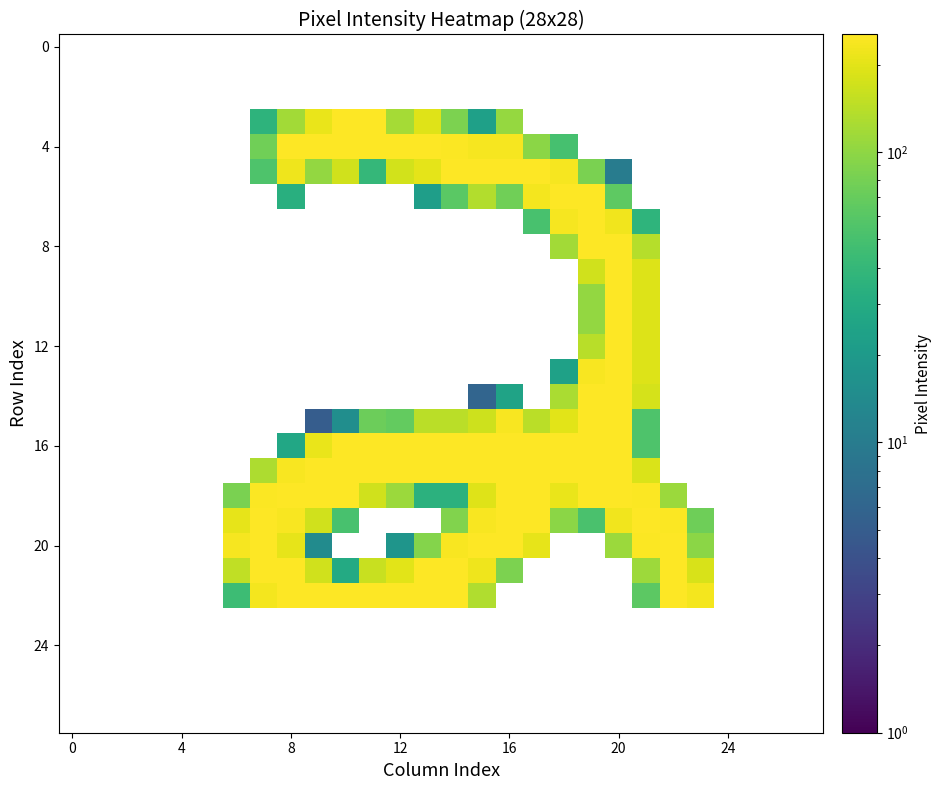

At which category is the sum across all series the highest?

20